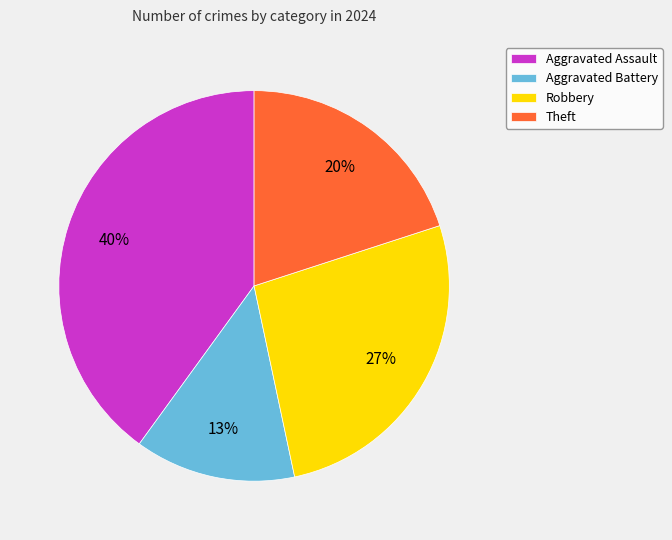

Does any single category account for the majority?

No